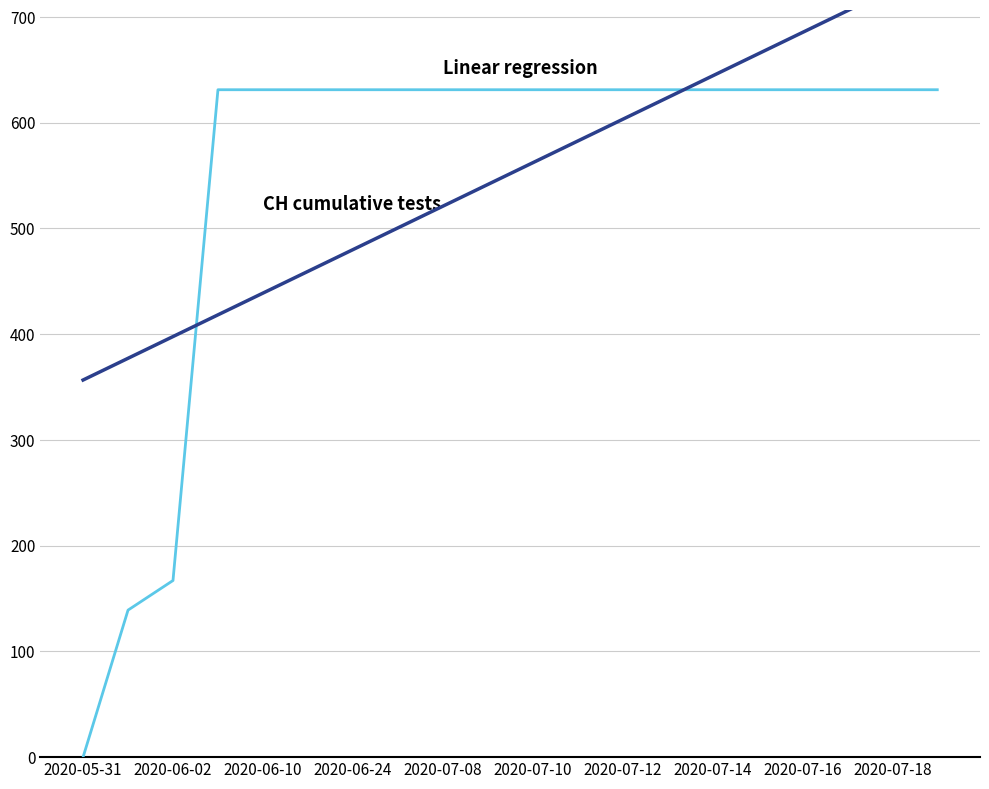

How many series are shown in this chart?

2